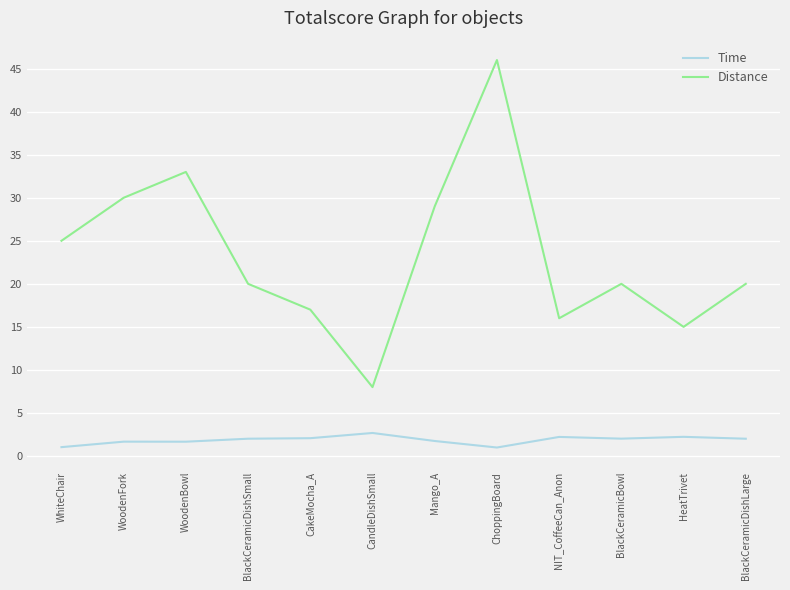

Is the value of Distance at Mango_A greater than the value of Time at WoodenBowl?

Yes